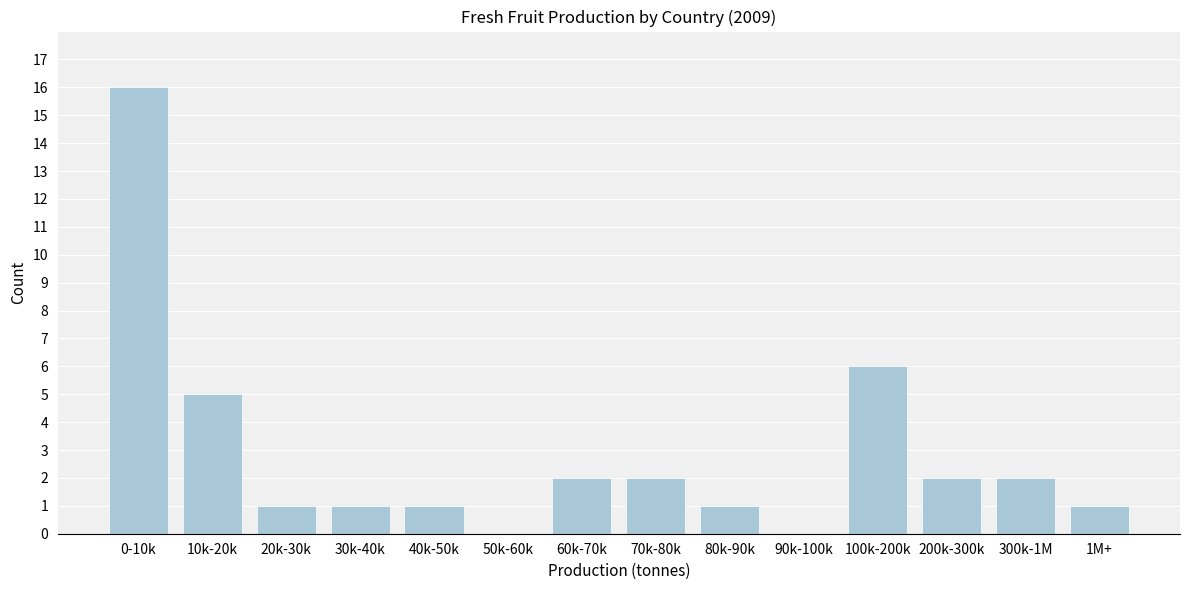

Reading left to right, extract all data points from this chart.

0-10k=16	10k-20k=5	20k-30k=1	30k-40k=1	40k-50k=1	50k-60k=0	60k-70k=2	70k-80k=2	80k-90k=1	90k-100k=0	100k-200k=6	200k-300k=2	300k-1M=2	1M+=1